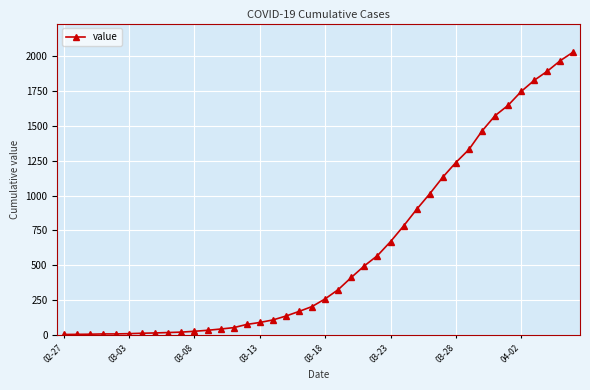

How many categories are shown in the chart?

40